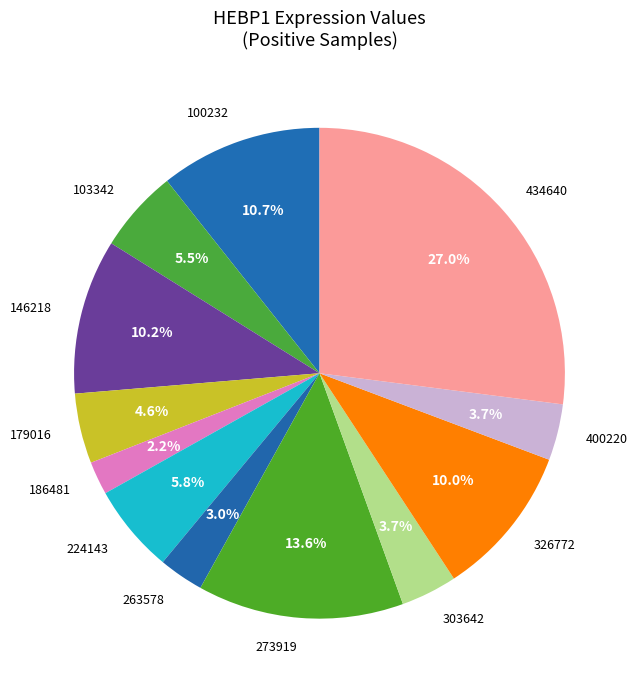

Is it true that 273919 is 14% of the pie?

True